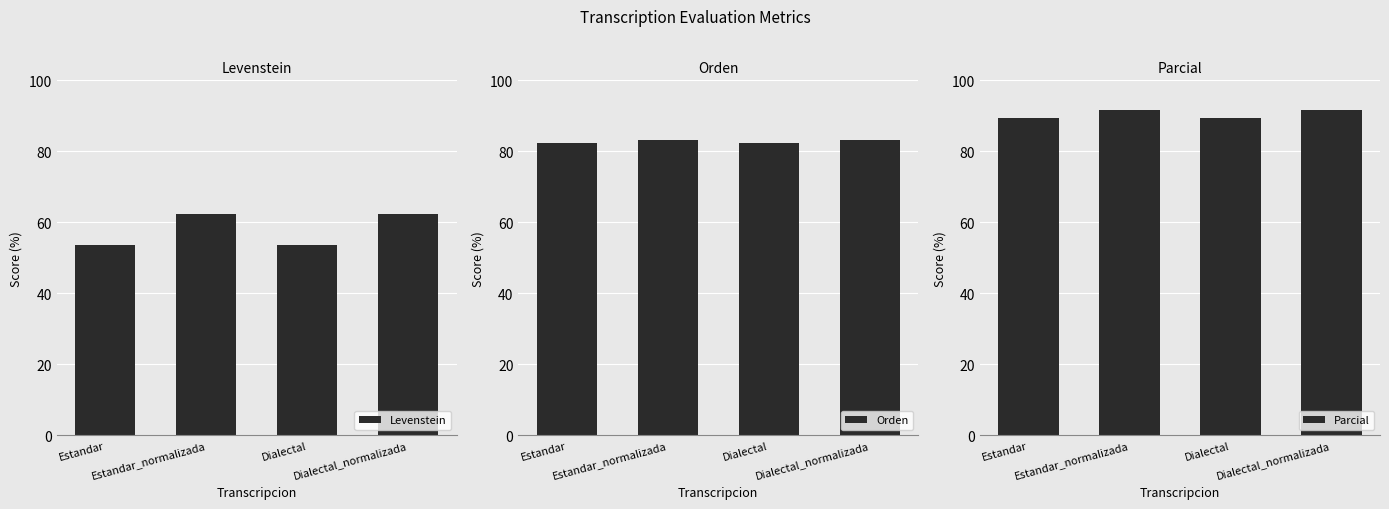

Where is Parcial nearest to the value 90?

Estandar